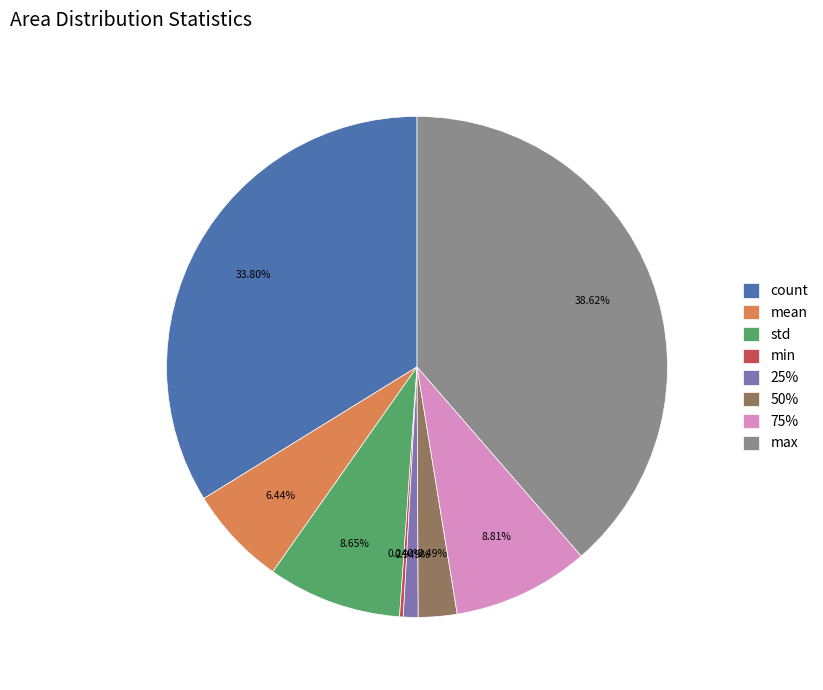

What is the ratio of the value at count to the value at max?

0.9